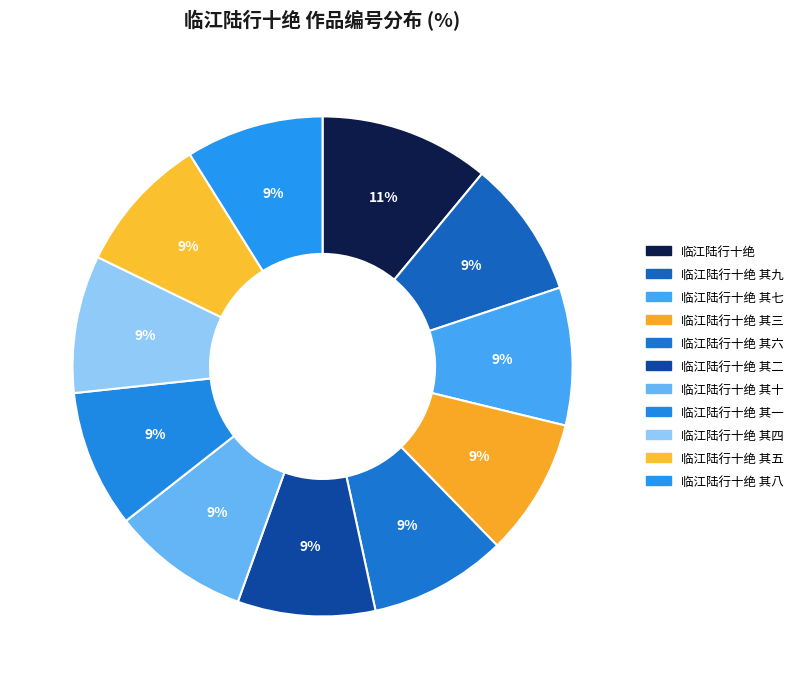

Count the number of slices in the pie.

11